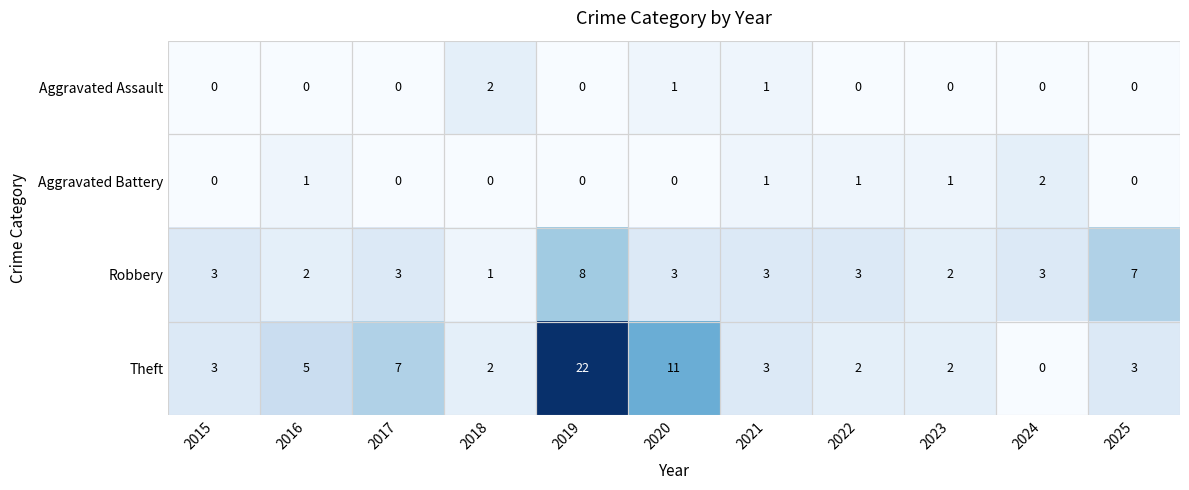

What is the total value across all series at 2015?

6